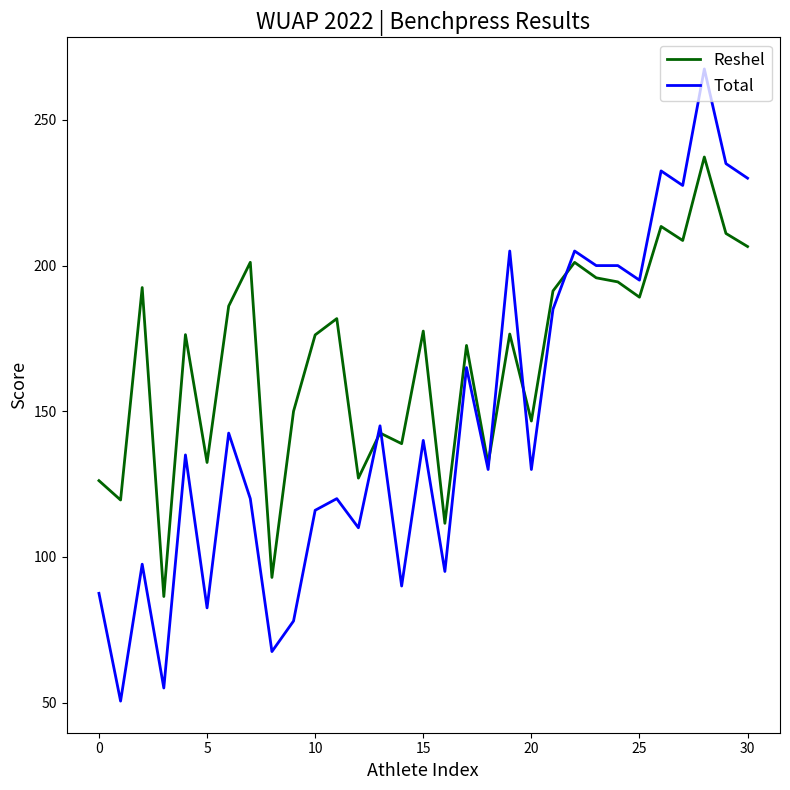

What is the smallest value displayed?

50.5